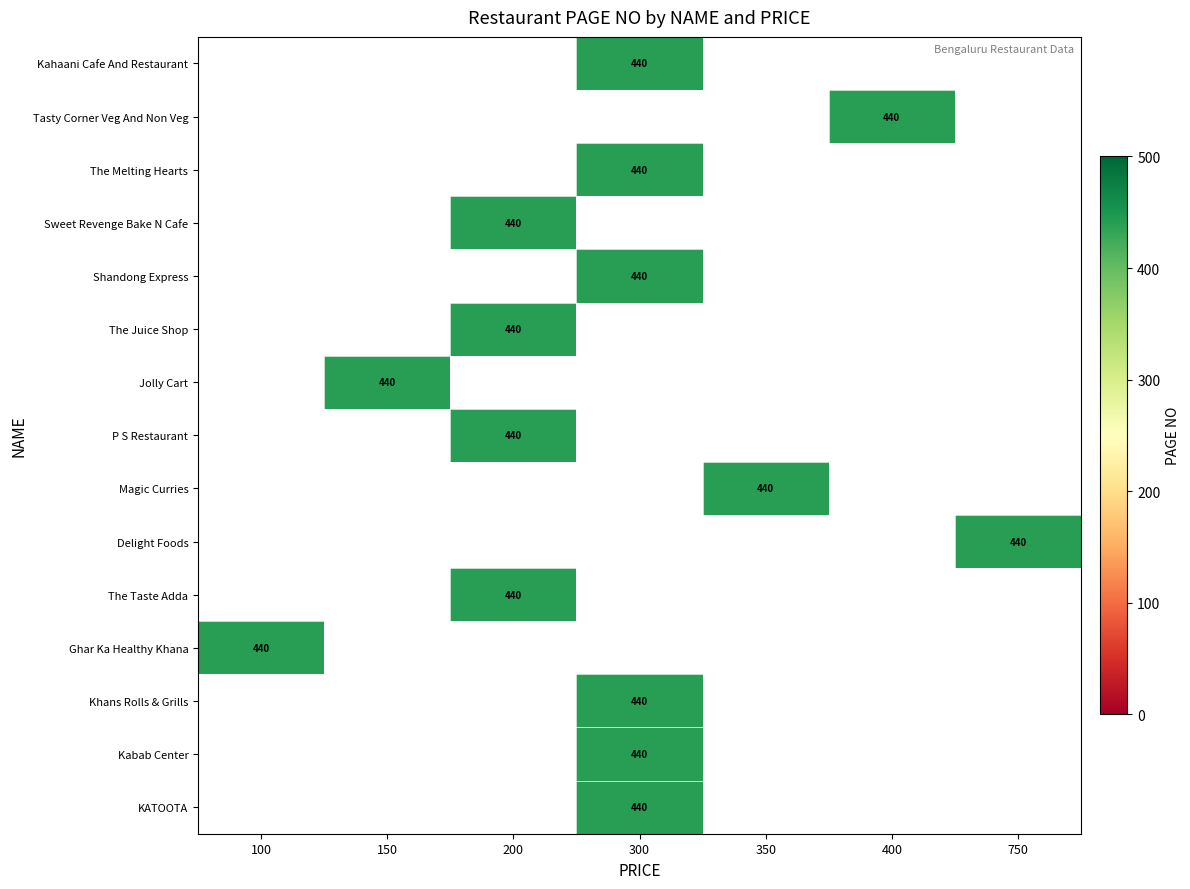

Count the number of data series in this chart.

15